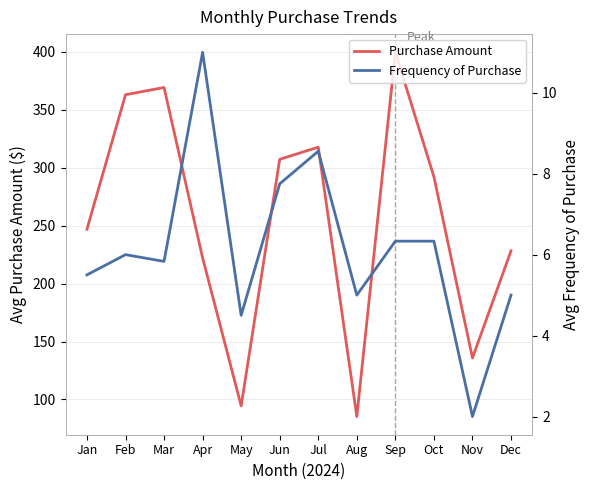

Rank the categories by Purchase Amount value from lowest to highest.

Aug, May, Nov, Apr, Dec, Jan, Oct, Jun, Jul, Feb, Mar, Sep